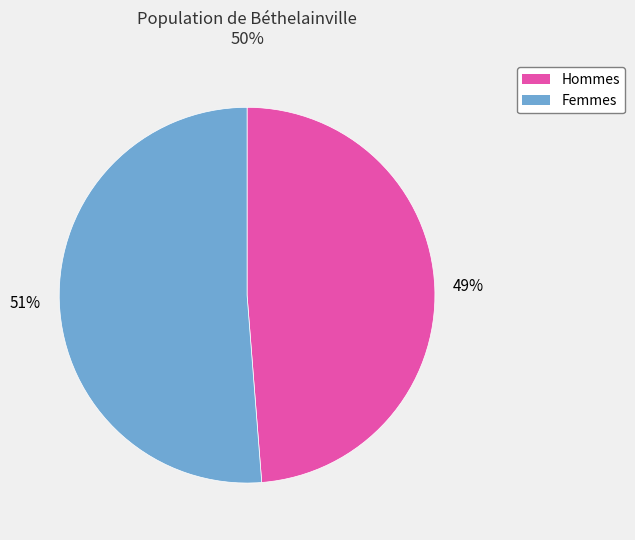

To the nearest percent, what is the difference between the largest and smallest slice percentages?

2%